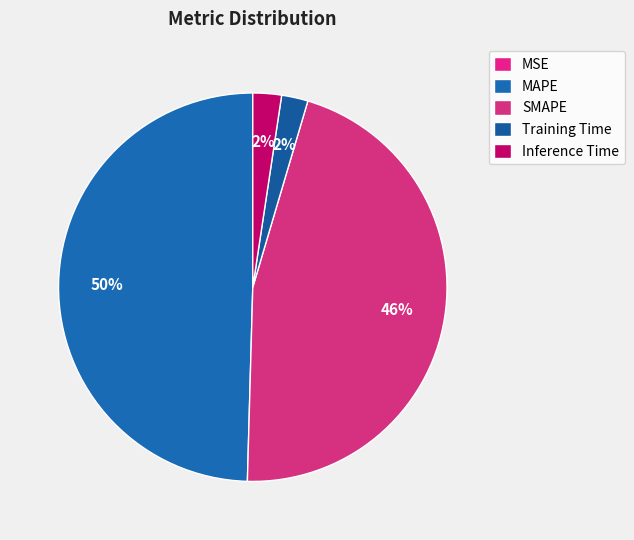

Does Inference Time account for over 50% of the chart?

No